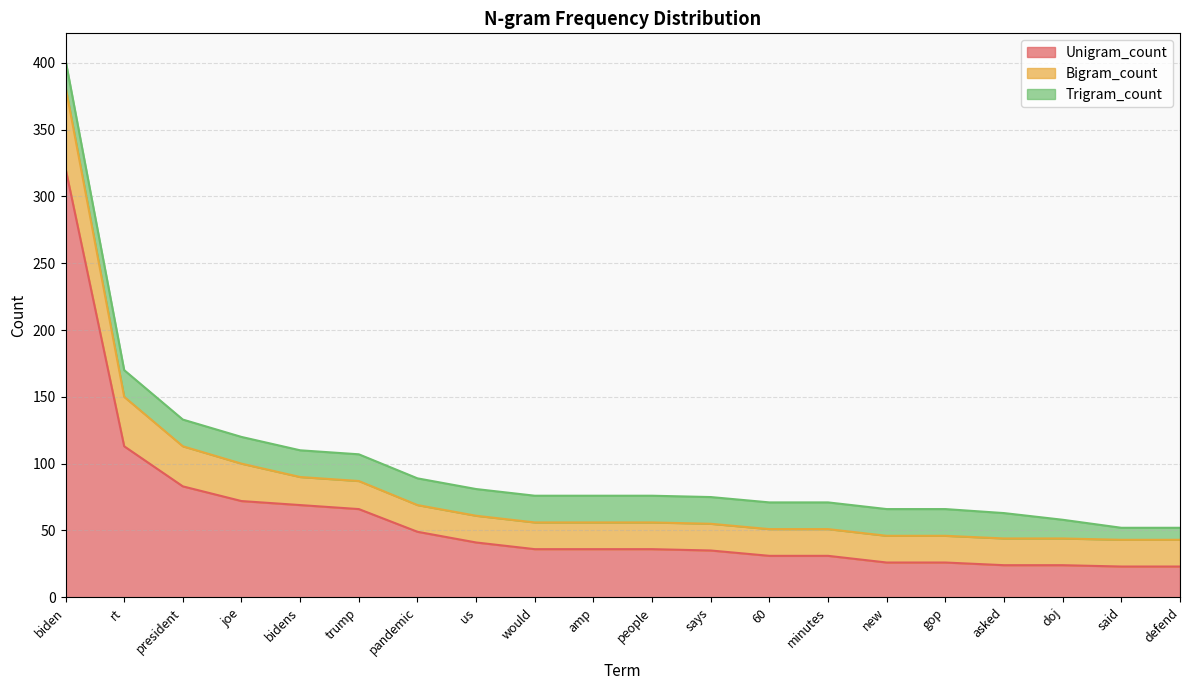

The Unigram_count series shows 36 at would. True or false?

True